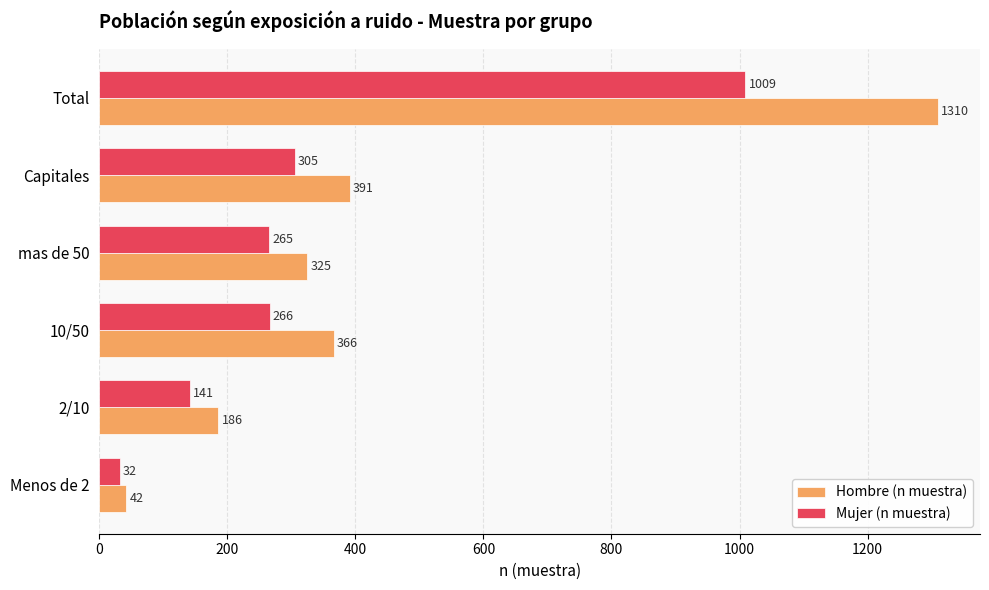

What is the difference between the second highest and minimum values in the Mujer (n muestra) series?

273